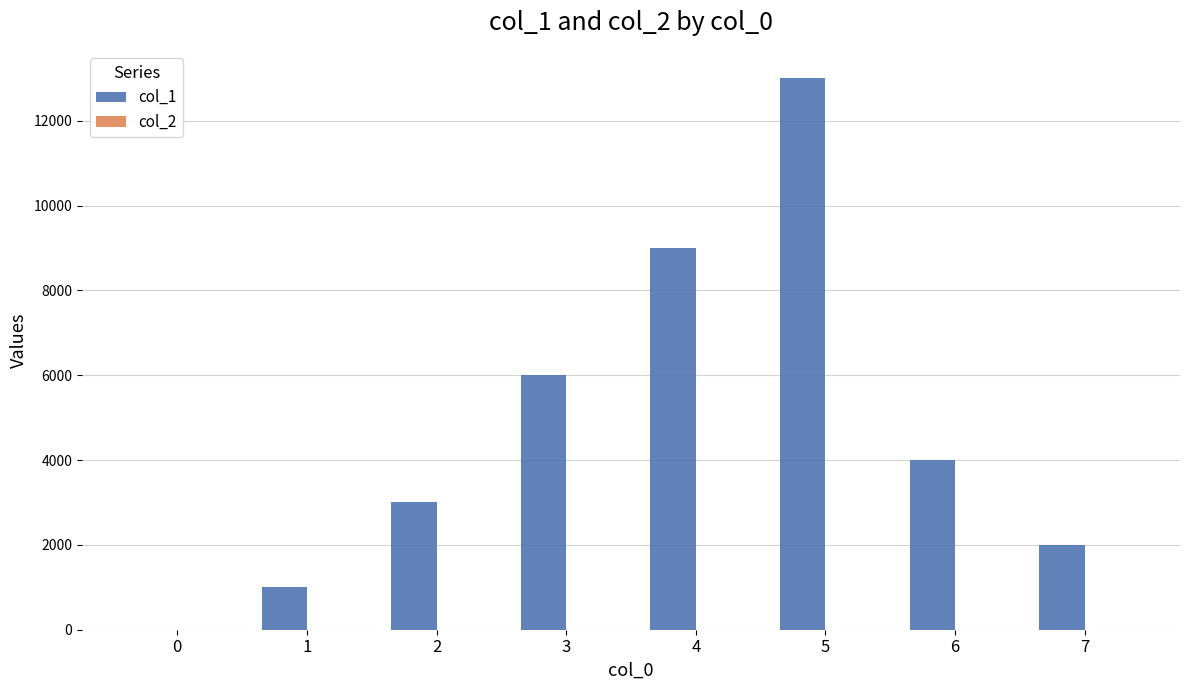

What is the sum of all values?

38000